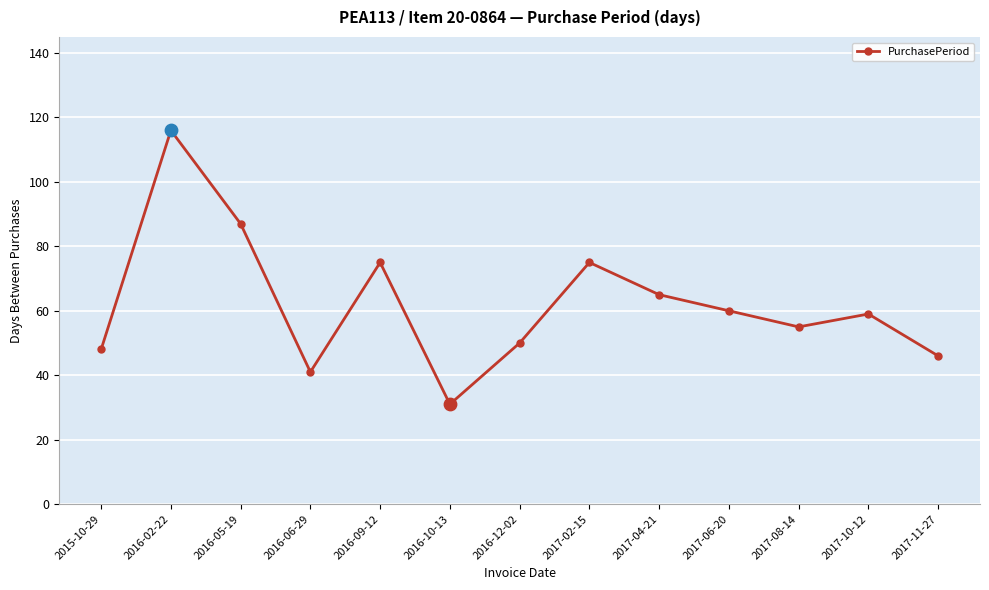

Which has a higher value, 2017-04-21 or 2017-08-14?

2017-04-21